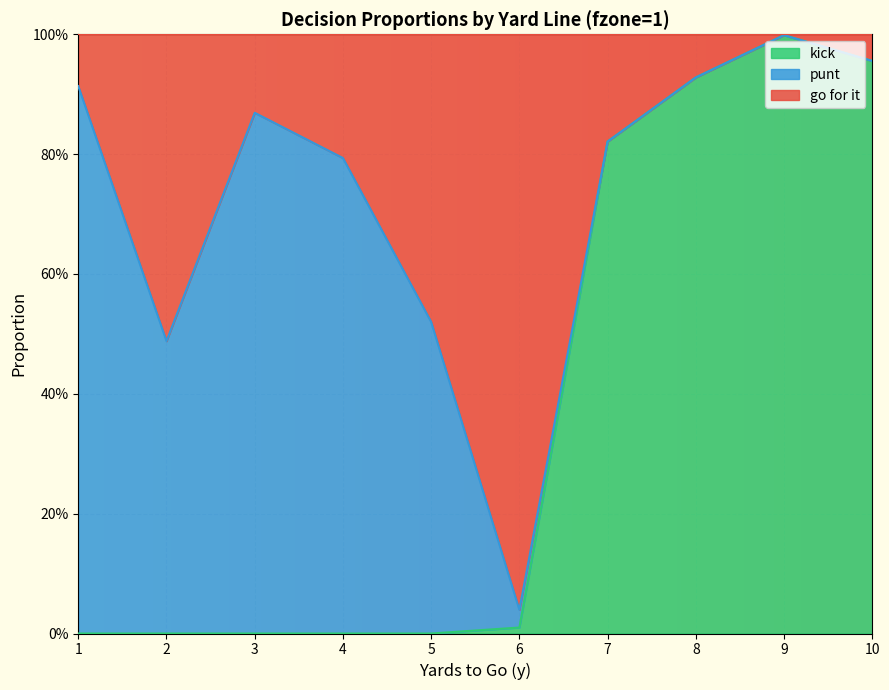

What are all the series names shown in the legend?

kick, punt, go for it